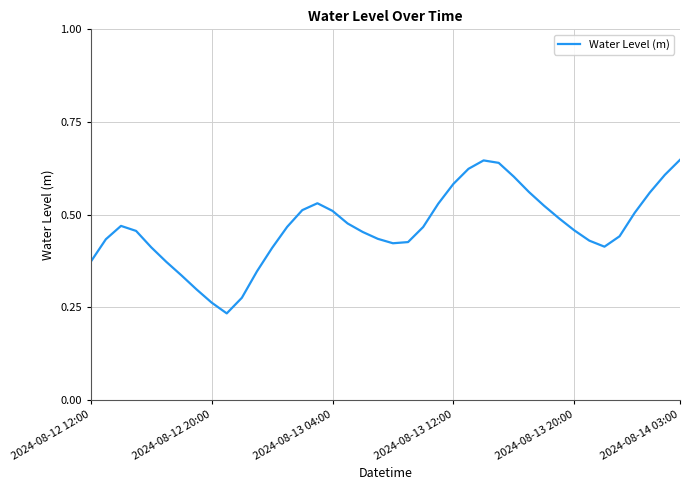

How many values are between 0 and 1?

40